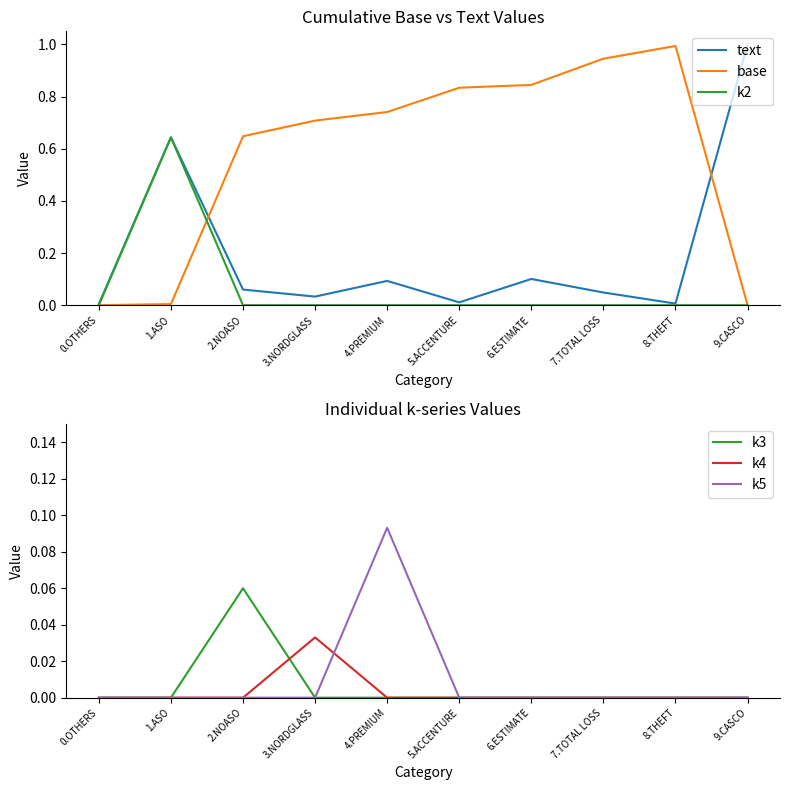

Reading right to left, what are all the values shown in this chart?

text: 9.CASCO=1.0	8.THEFT=0.0	7.TOTAL LOSS=0.0	6.ESTIMATE=0.1	5.ACCENTURE=0.0	4.PREMIUM=0.1	3.NORDGLASS=0.0	2.NOASO=0.1	1.ASO=0.6	0.OTHERS=0.0
base: 9.CASCO=0.0	8.THEFT=1.0	7.TOTAL LOSS=0.9	6.ESTIMATE=0.8	5.ACCENTURE=0.8	4.PREMIUM=0.7	3.NORDGLASS=0.7	2.NOASO=0.6	1.ASO=0.0	0.OTHERS=0.0
k2: 9.CASCO=0.0	8.THEFT=0.0	7.TOTAL LOSS=0.0	6.ESTIMATE=0.0	5.ACCENTURE=0.0	4.PREMIUM=0.0	3.NORDGLASS=0.0	2.NOASO=0.0	1.ASO=0.6	0.OTHERS=0.0
k3: 9.CASCO=0.0	8.THEFT=0.0	7.TOTAL LOSS=0.0	6.ESTIMATE=0.0	5.ACCENTURE=0.0	4.PREMIUM=0.0	3.NORDGLASS=0.0	2.NOASO=0.1	1.ASO=0.0	0.OTHERS=0.0
k4: 9.CASCO=0.0	8.THEFT=0.0	7.TOTAL LOSS=0.0	6.ESTIMATE=0.0	5.ACCENTURE=0.0	4.PREMIUM=0.0	3.NORDGLASS=0.0	2.NOASO=0.0	1.ASO=0.0	0.OTHERS=0.0
k5: 9.CASCO=0.0	8.THEFT=0.0	7.TOTAL LOSS=0.0	6.ESTIMATE=0.0	5.ACCENTURE=0.0	4.PREMIUM=0.1	3.NORDGLASS=0.0	2.NOASO=0.0	1.ASO=0.0	0.OTHERS=0.0